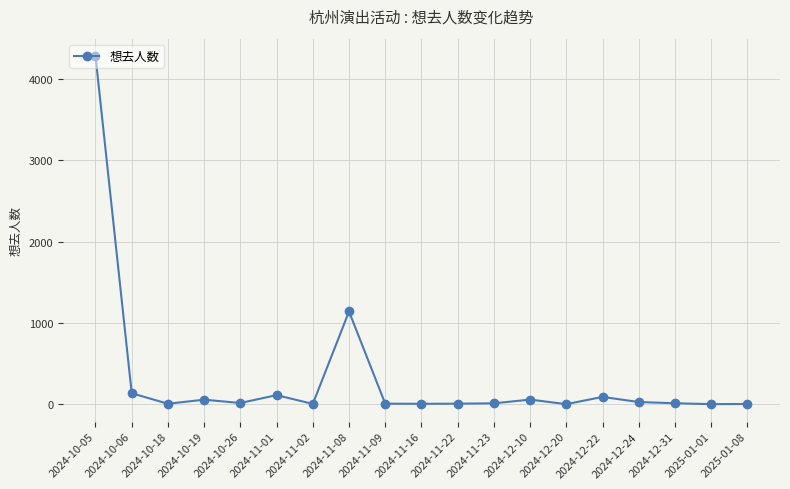

What value does the data have at 2024-12-10?

57